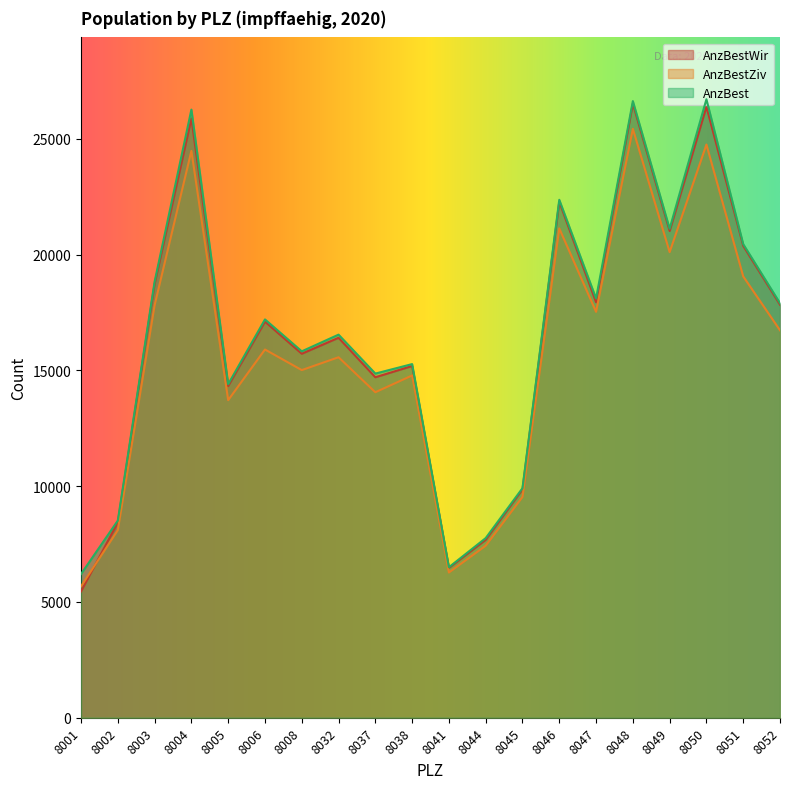

At how many categories does at least one series exceed 8084?

17